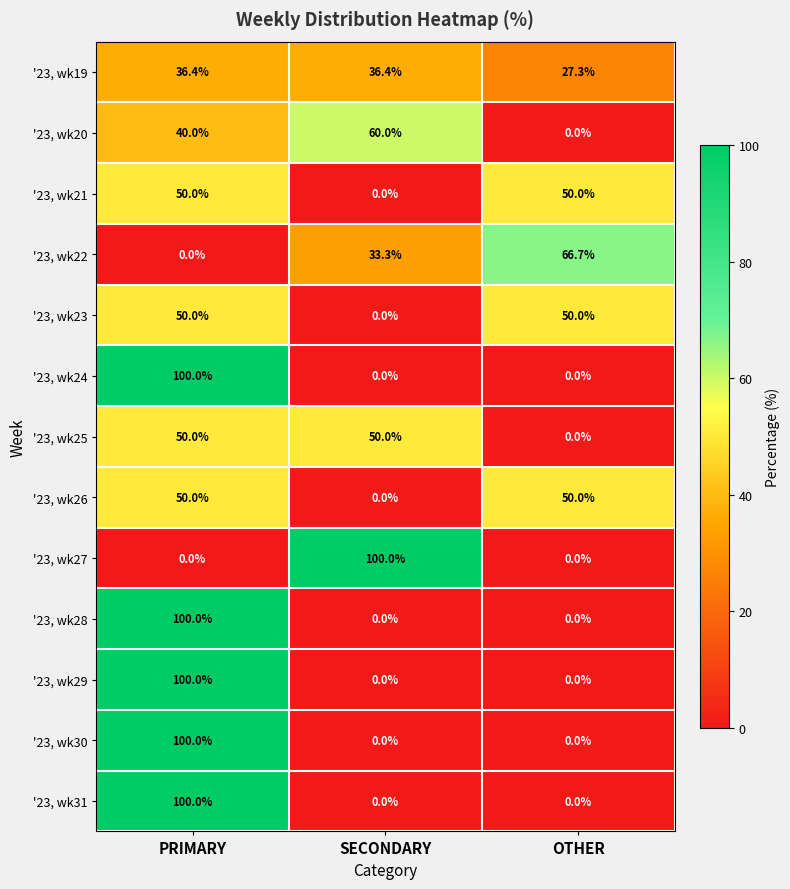

The value of '23, wk29 at SECONDARY is -58.7. True or false?

False